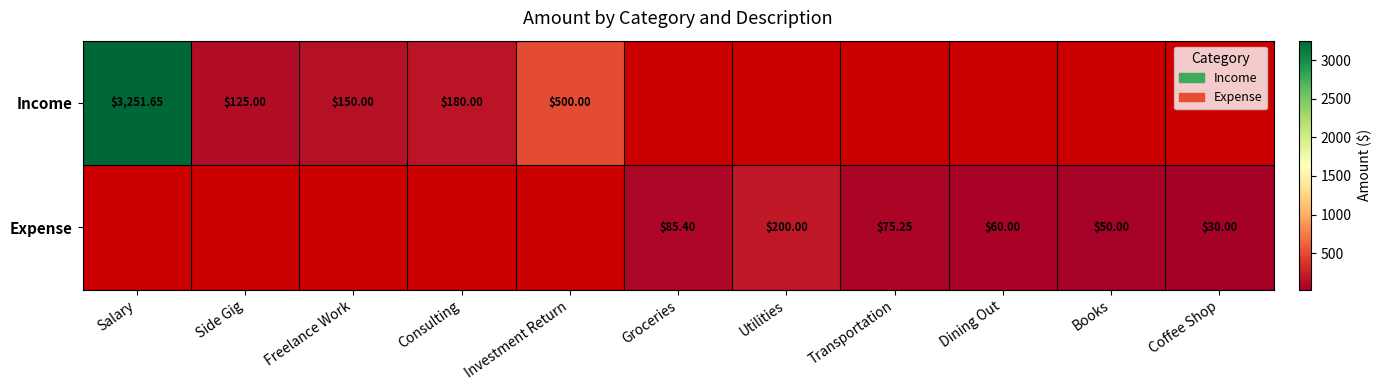

Is the value of Expense at Transportation greater than the value of Income at Investment Return?

No